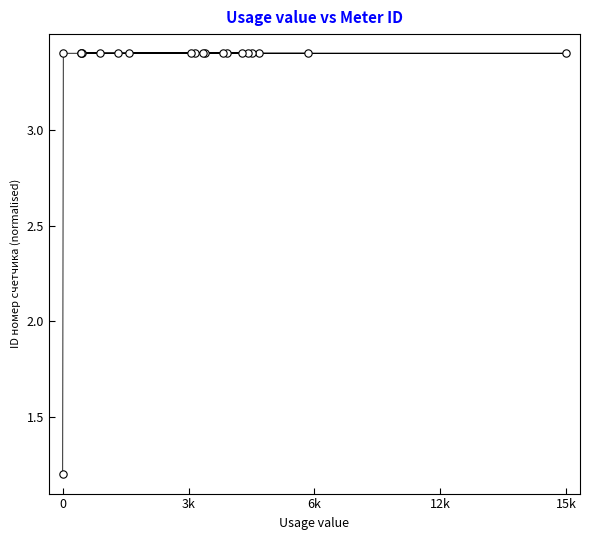

What Y value in the scatter plot is closest to 2?

1.2